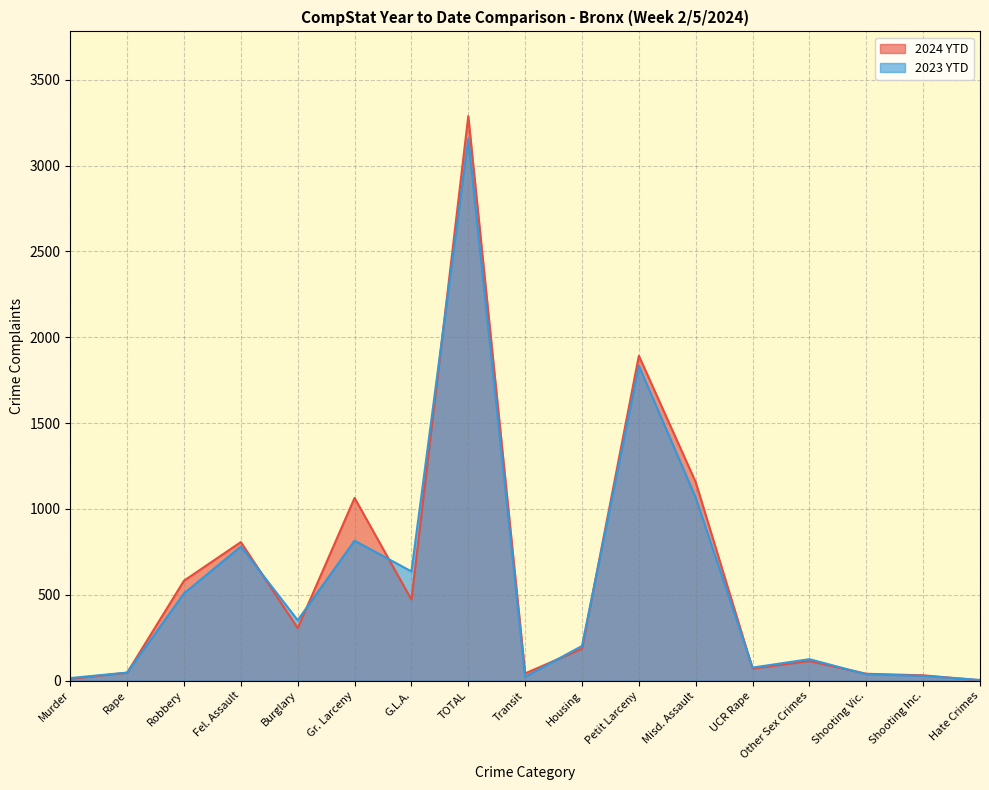

Does the chart have visible grid lines?

Yes